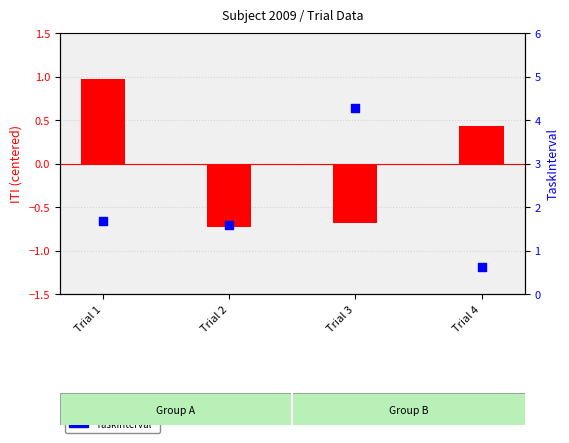

Which series has the widest spread of Y values?

TaskInterval